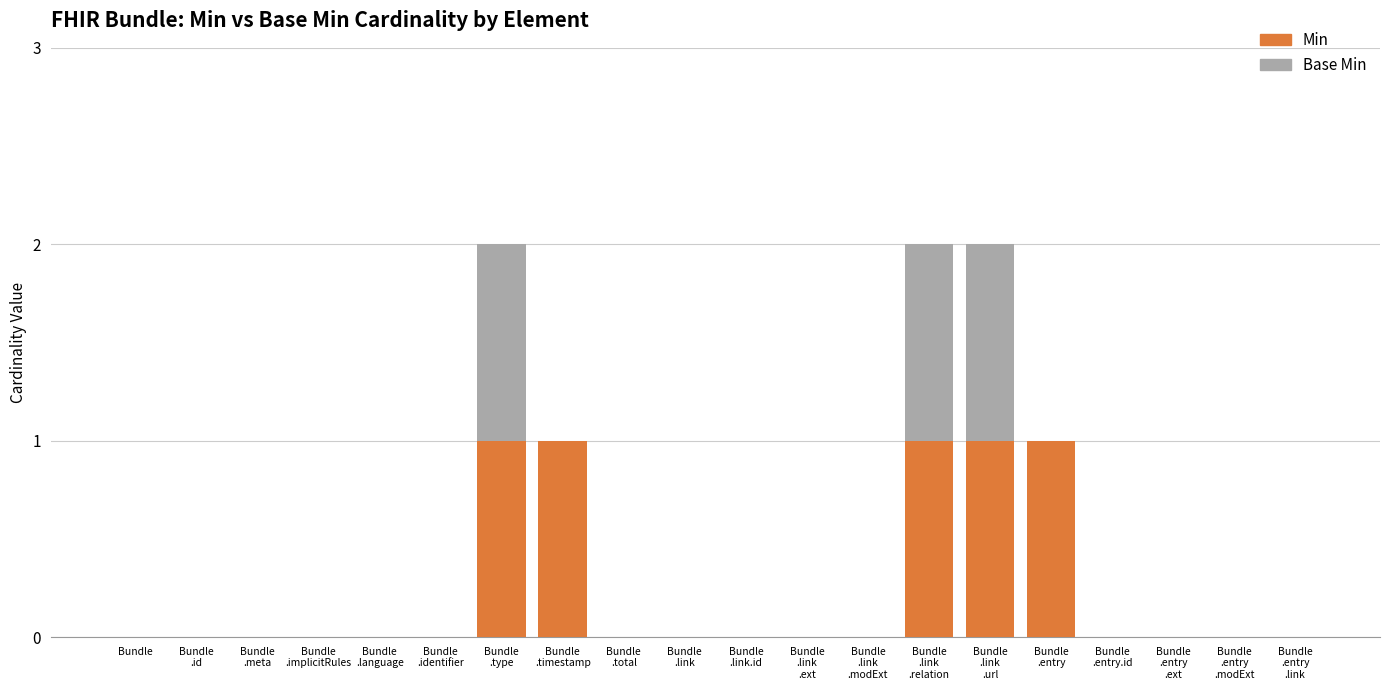

What are all the series names shown in the legend?

Min, Base Min